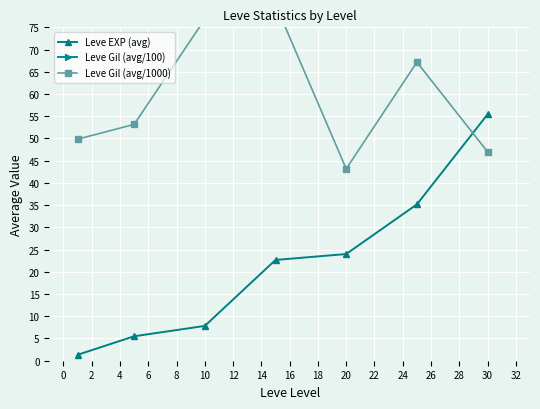

True or false: Leve EXP (avg) has a value of 55.4 at 30.

True